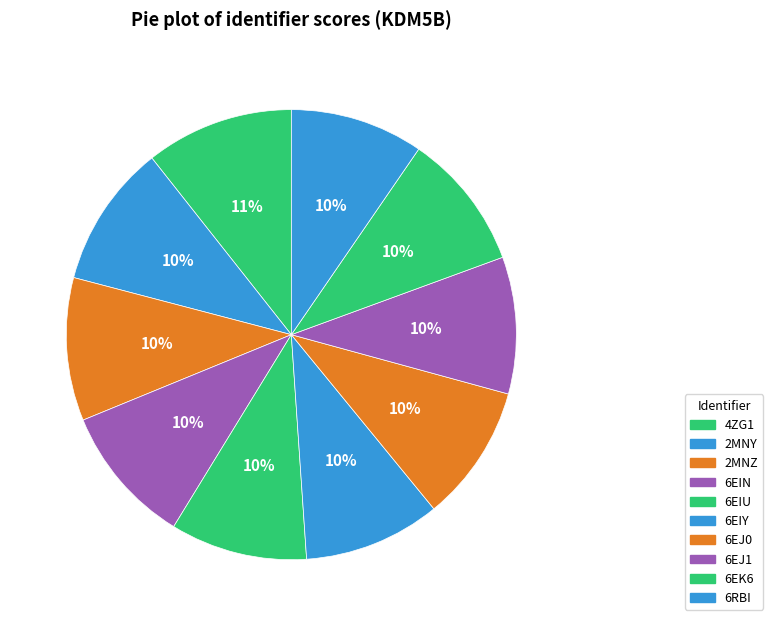

How many segments does this pie chart have?

10